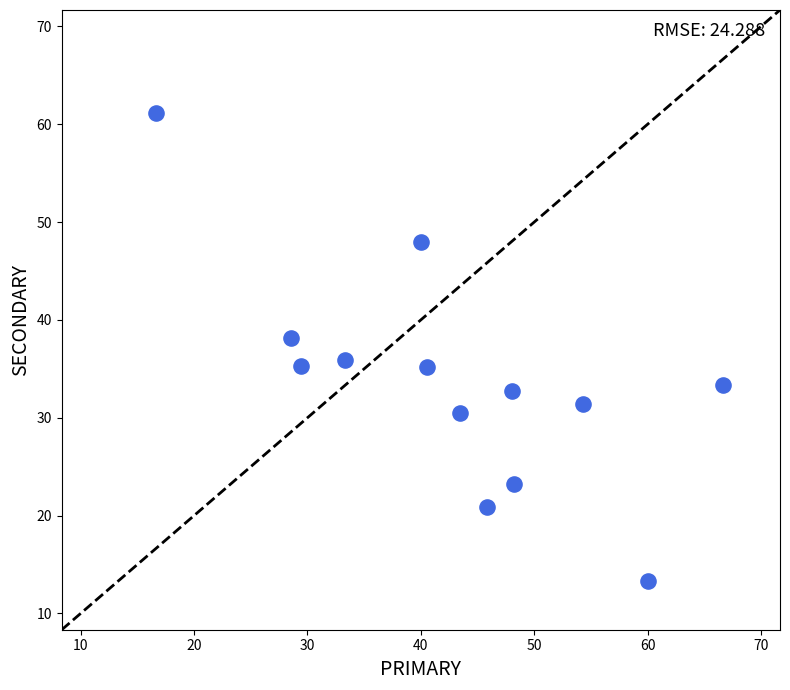

What is the range of Y values (max minus min)?

47.8